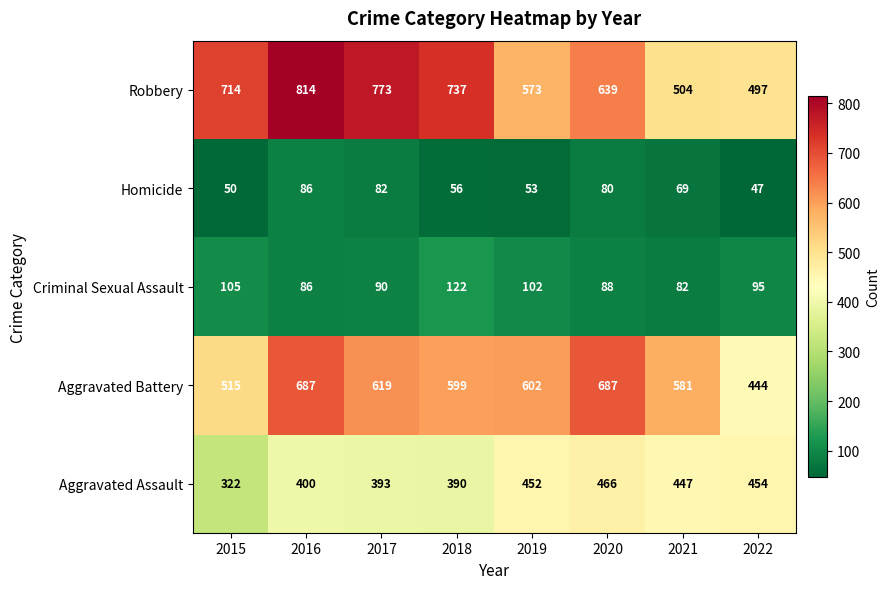

Which series has the largest range (max minus min)?

Robbery